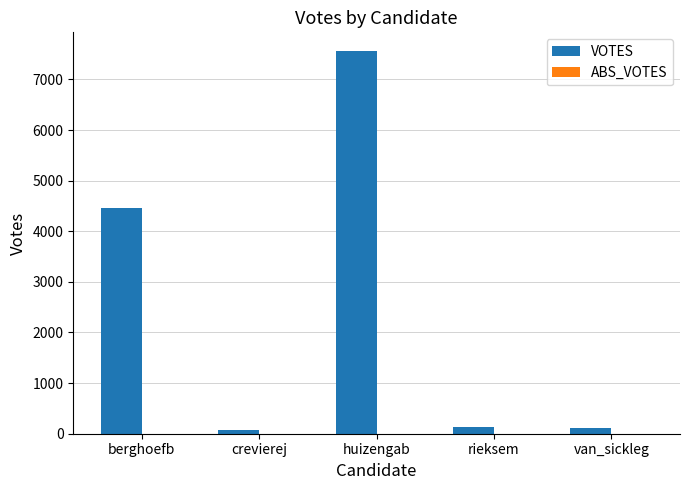

Which has a higher value, huizengab or van_sickleg?

huizengab